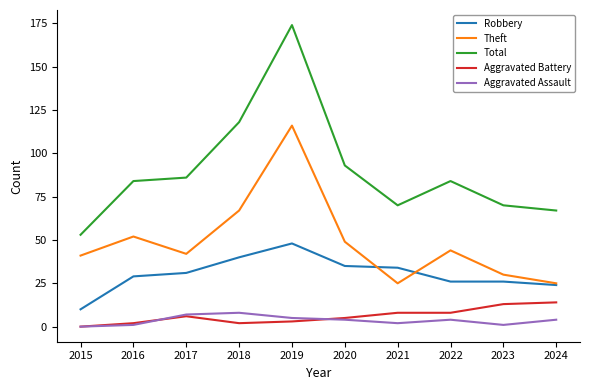

At which label is Total closest to 113?

2018